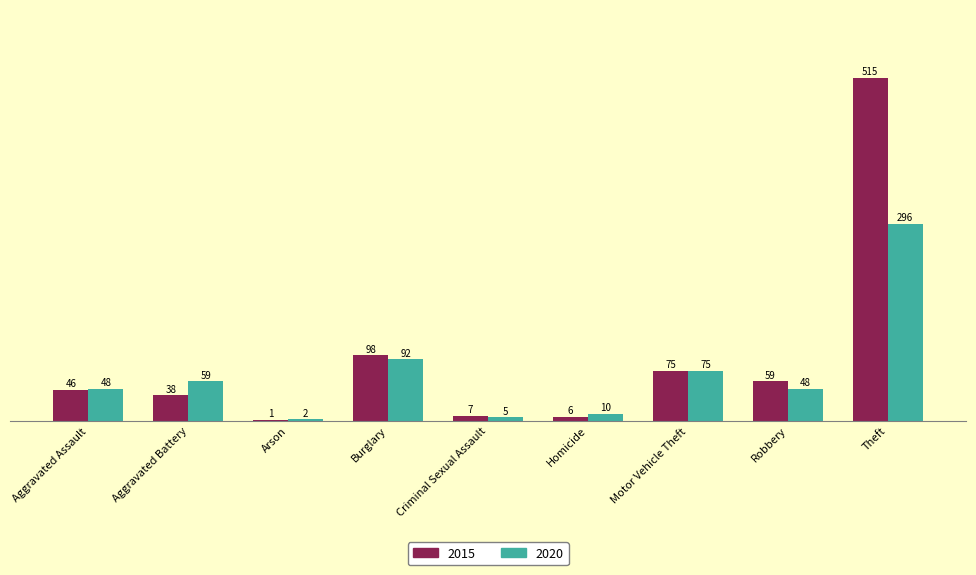

Does the chart contain stacked bars?

No